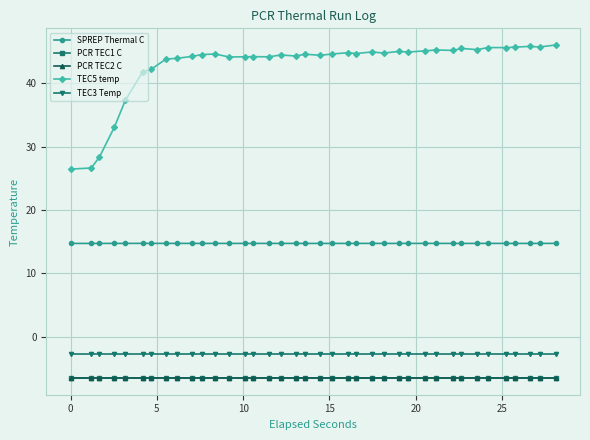

Does the chart have visible grid lines?

Yes